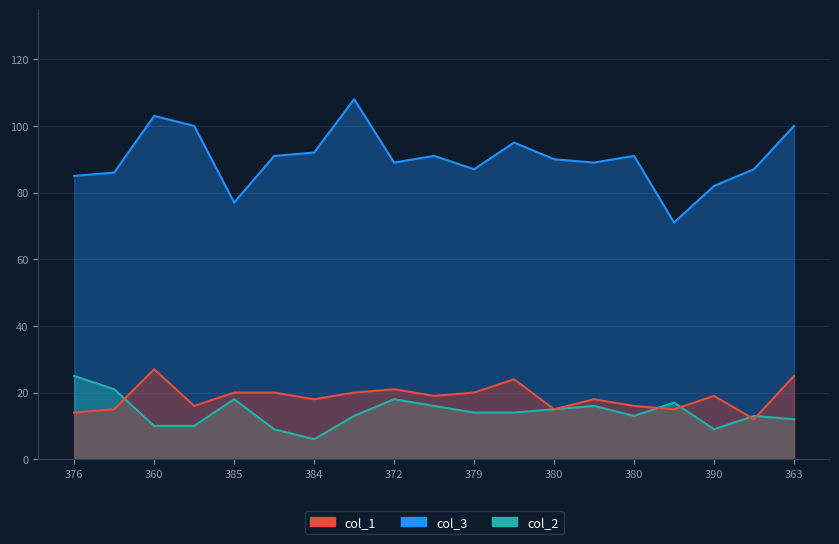

How many lines are shown in the chart?

3